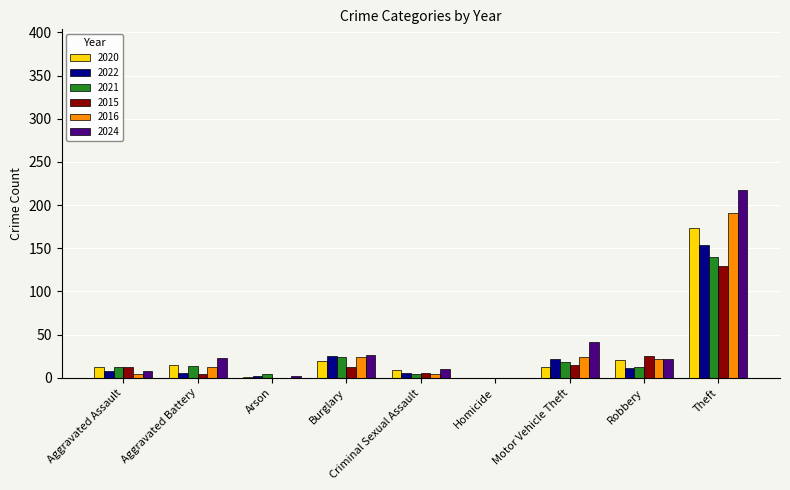

What is the sum of all 2016 values?

284